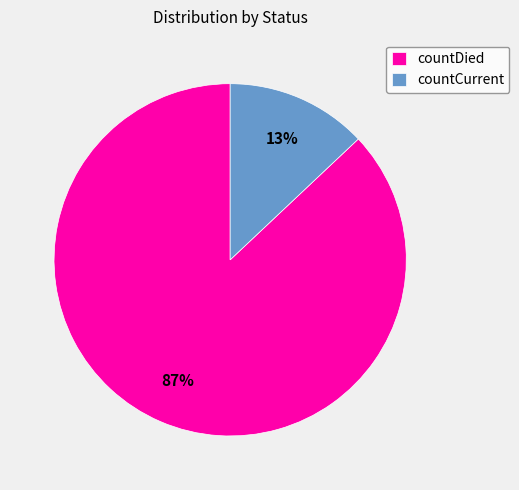

Between countCurrent and countDied, which is larger?

countDied